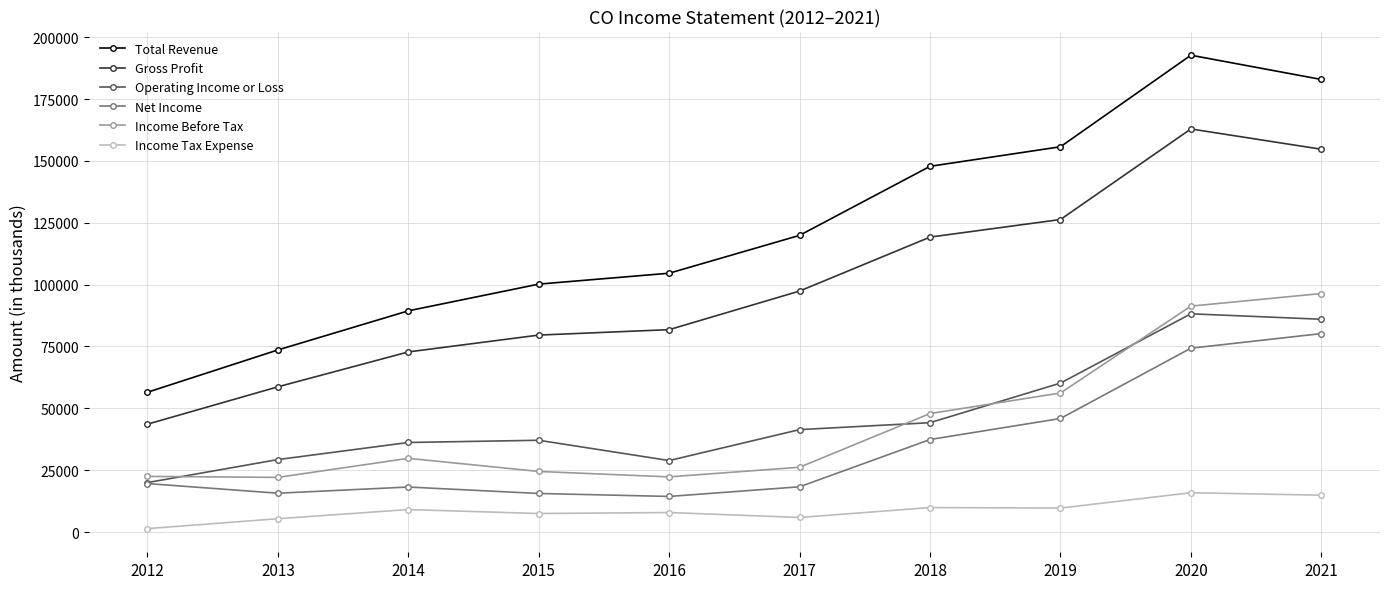

How many series are shown in this chart?

6